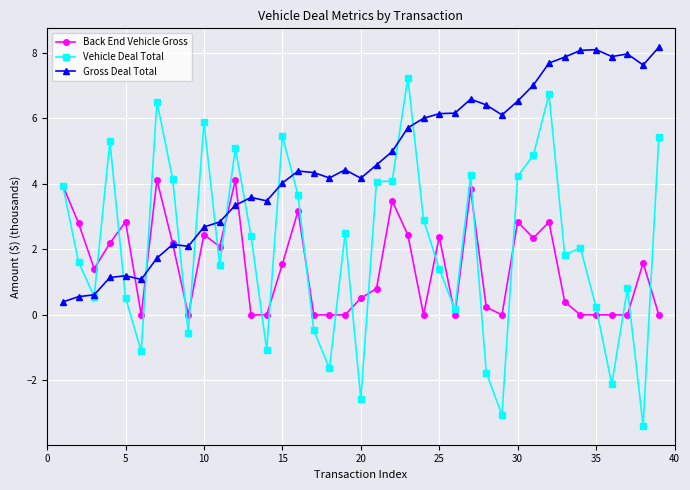

True or false: Gross Deal Total has more than 1 points higher than both neighbors.

True